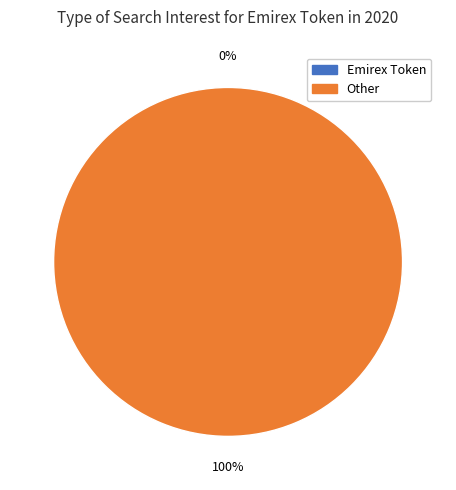

True or false: Emirex Token accounts for 0% of the total.

True